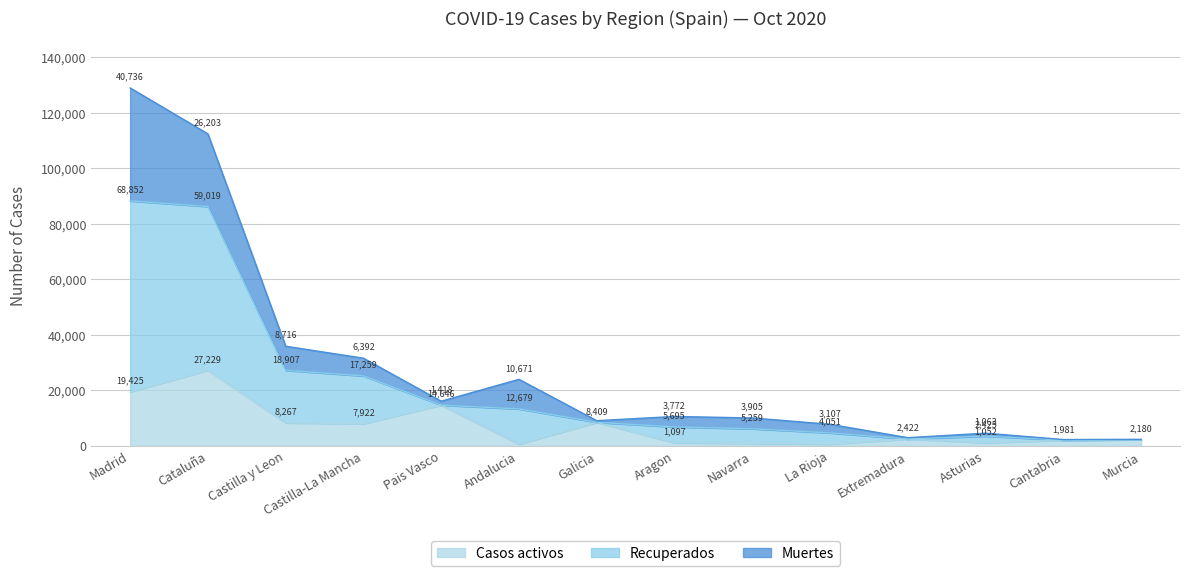

Where does the Casos activos series first go above 2422?

Madrid